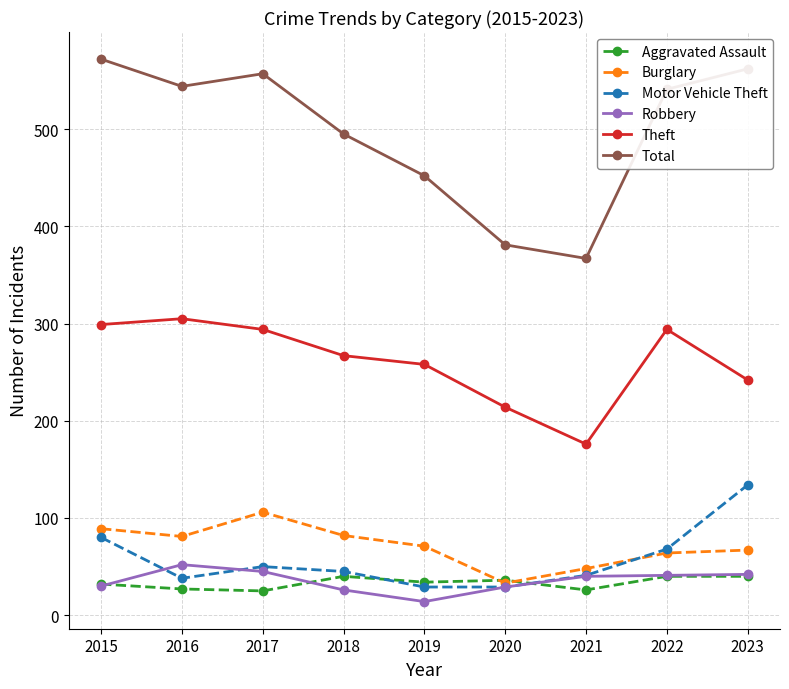

Which series has the largest range (max minus min)?

Total